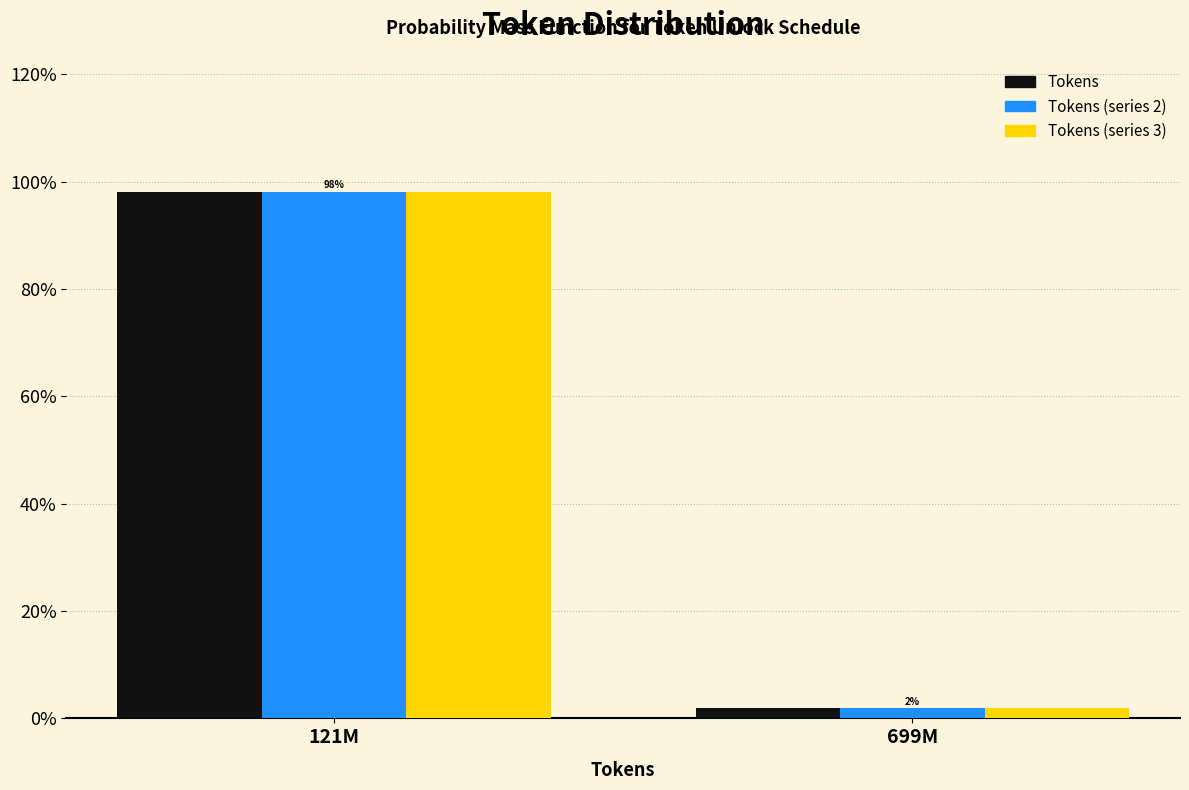

Reading left to right, list all the values displayed in this chart.

Tokens: 98.1	1.9
Tokens (series 2): 98.1	1.9
Tokens (series 3): 98.1	1.9